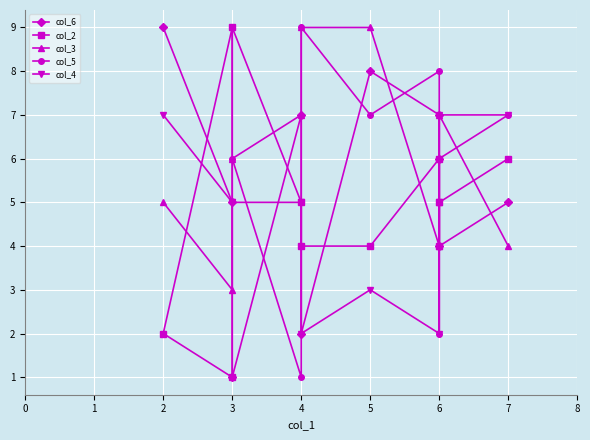

What is the value of the col_4 point at the 8th from the left?

5